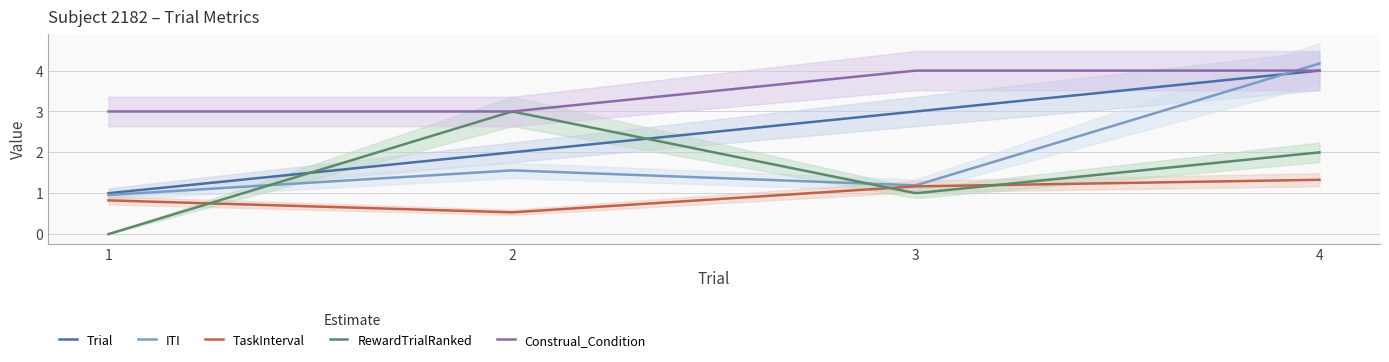

Is it true that RewardTrialRanked equals 5.3 at 2?

False